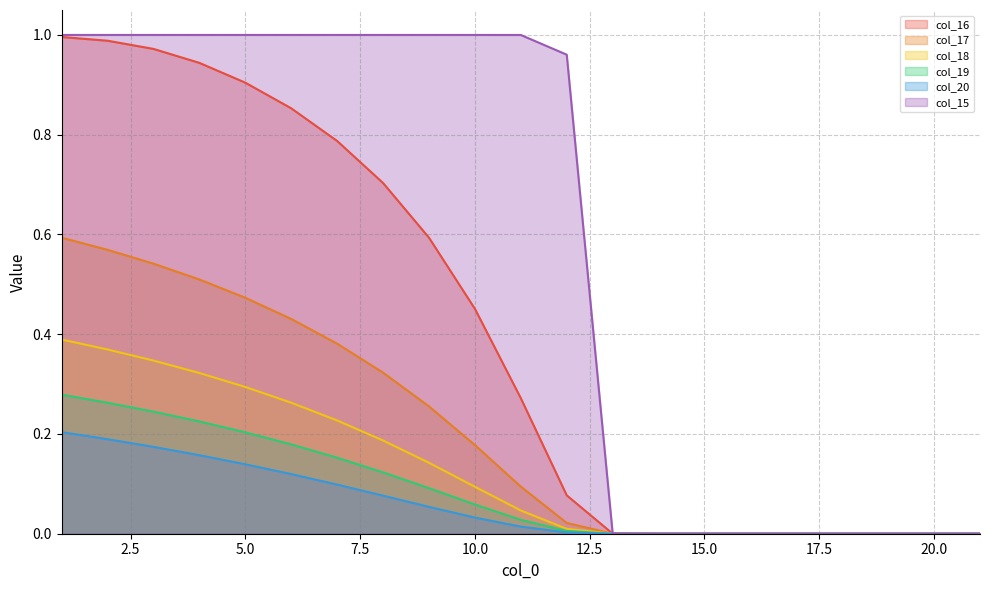

True or false: col_19 has more than 1 points higher than both neighbors.

False